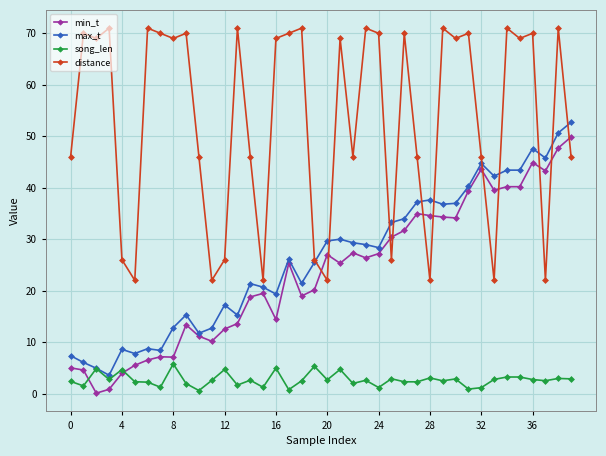

List the series in order of their peak value, lowest first.

song_len, min_t, max_t, distance